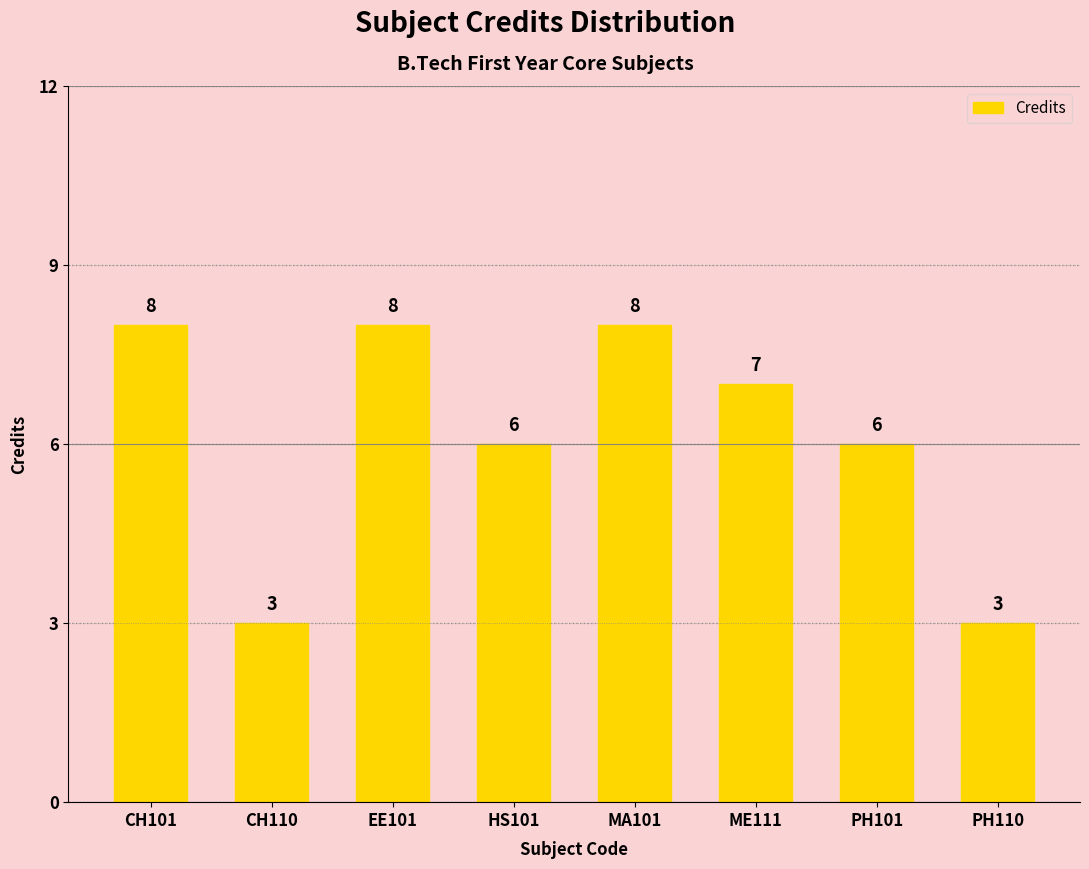

What is the greatest value displayed?

8